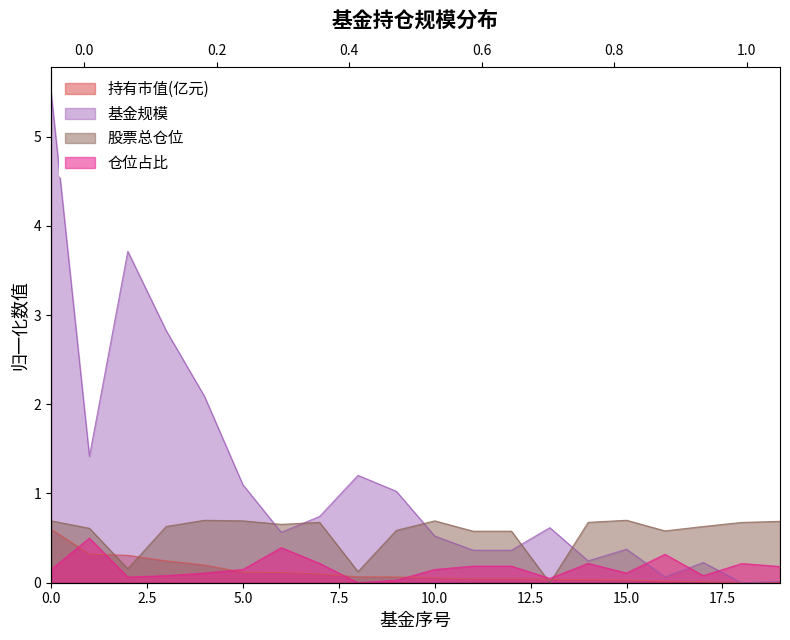

Reading left to right, what are all the values shown in this chart?

持有市值(亿元): 0=0.6	1=0.3	2=0.3	3=0.2	4=0.2	5=0.1	6=0.1	7=0.1	8=0.1	9=0.1	10=0.1	11=0.0	12=0.0	13=0.0	14=0.0	15=0.0	16=0.0	17=0.0	18=0.0	19=0.0
基金规模: 0=5.5	1=1.4	2=3.7	3=2.8	4=2.1	5=1.1	6=0.6	7=0.7	8=1.2	9=1.0	10=0.5	11=0.4	12=0.4	13=0.6	14=0.2	15=0.4	16=0.1	17=0.2	18=0.0	19=0.0
股票总仓位: 0=0.7	1=0.6	2=0.2	3=0.6	4=0.7	5=0.7	6=0.7	7=0.7	8=0.1	9=0.6	10=0.7	11=0.6	12=0.6	13=0.0	14=0.7	15=0.7	16=0.6	17=0.6	18=0.7	19=0.7
仓位占比: 0=0.1	1=0.5	2=0.1	3=0.1	4=0.1	5=0.1	6=0.4	7=0.2	8=0.0	9=0.0	10=0.1	11=0.2	12=0.2	13=0.0	14=0.2	15=0.1	16=0.3	17=0.1	18=0.2	19=0.2